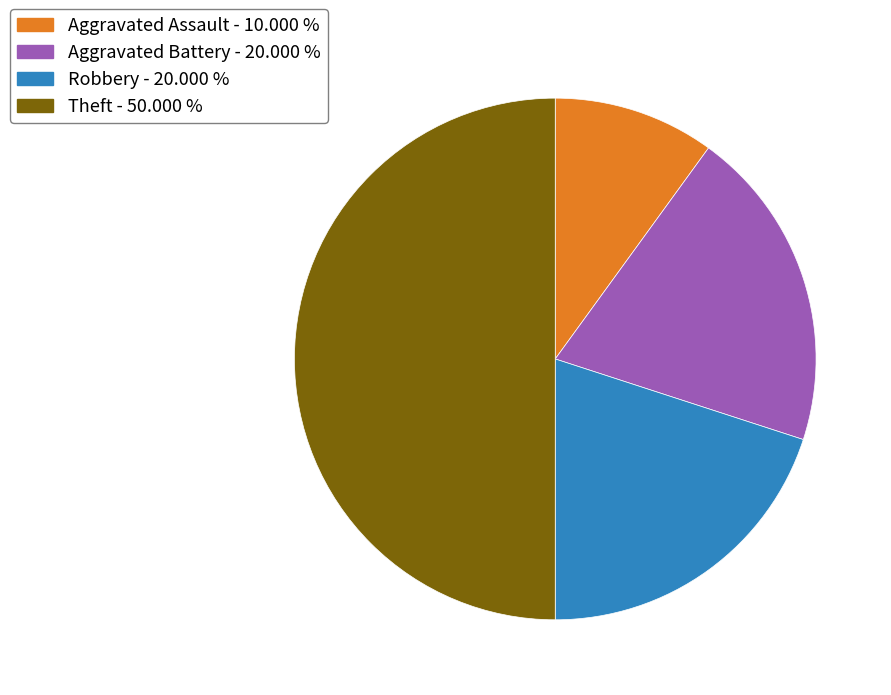

Is the sum of Robbery - 20.000 % and Aggravated Assault - 10.000 % greater than half?

No